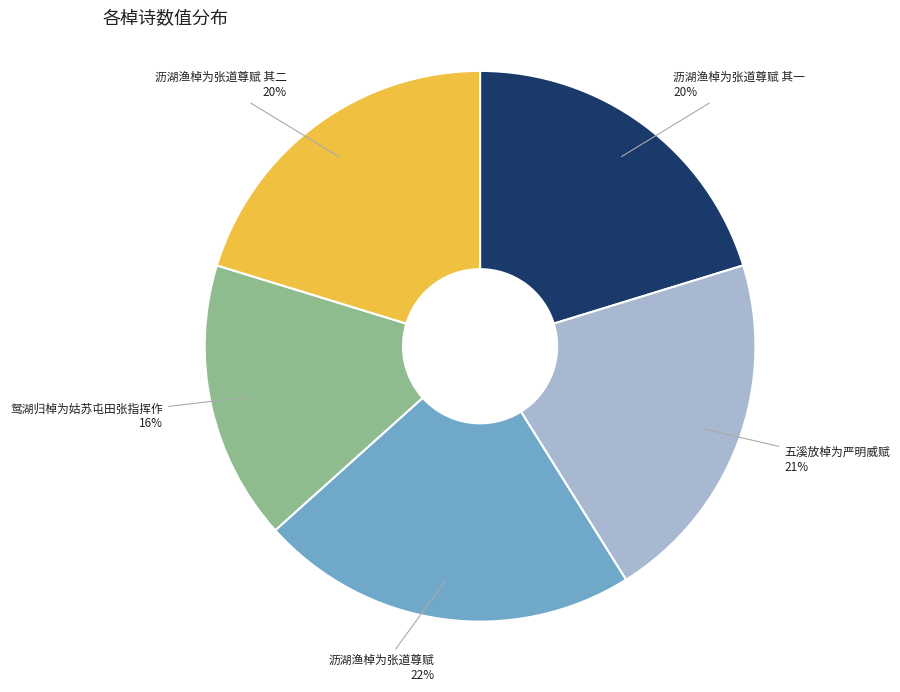

Is there any slice that represents more than half of the pie?

No